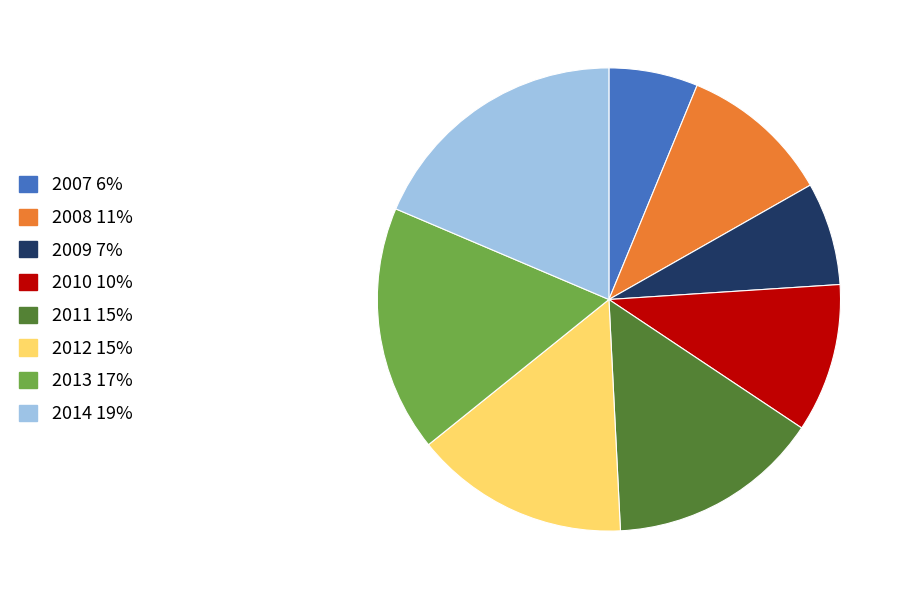

Combined, do 2012 and 2010 account for over 50%?

No